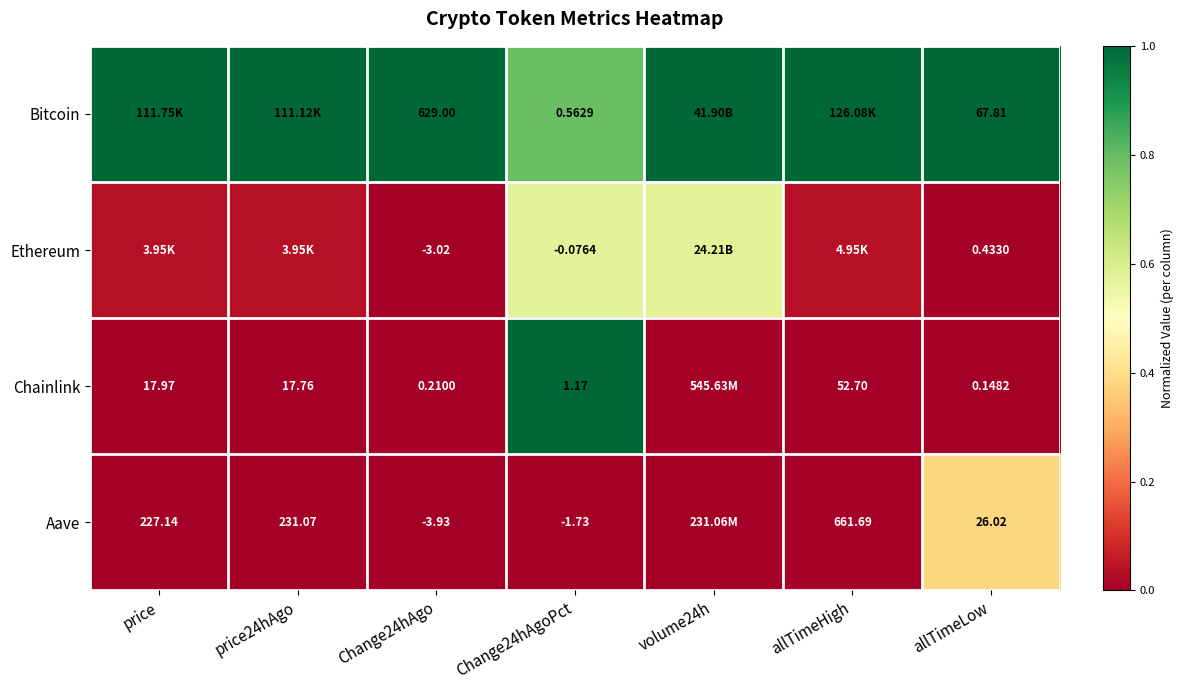

At Change24hAgo, list the series in order from smallest to largest.

Aave, Ethereum, Chainlink, Bitcoin